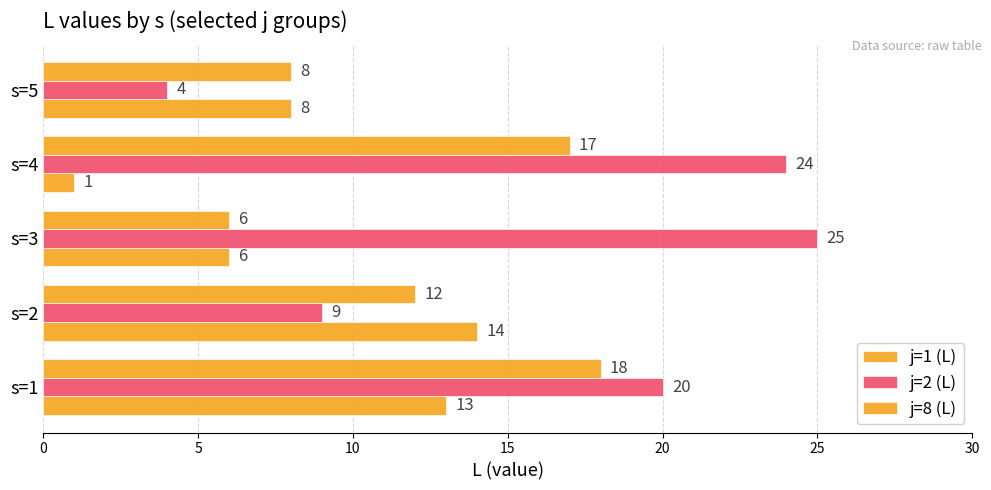

What is the difference between the maximum and minimum values in the j=1 (L) series?

13